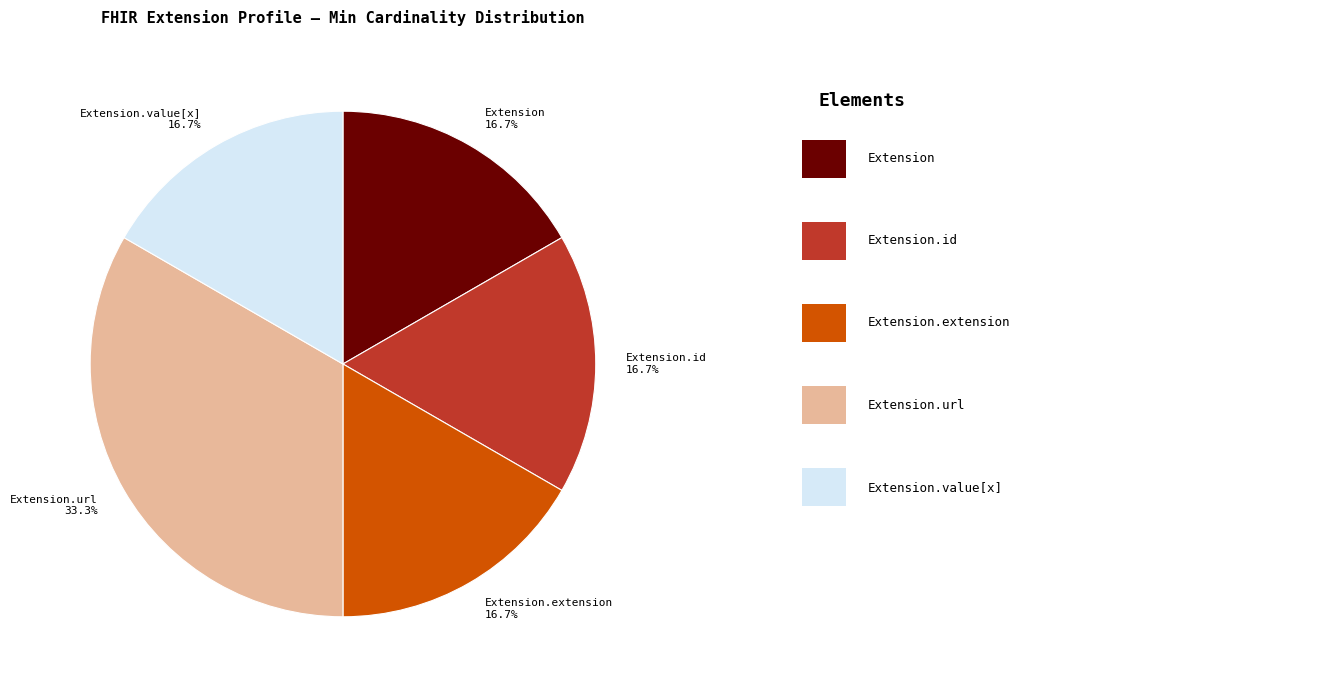

Which category has the biggest portion of the pie?

Extension.url 33.3%